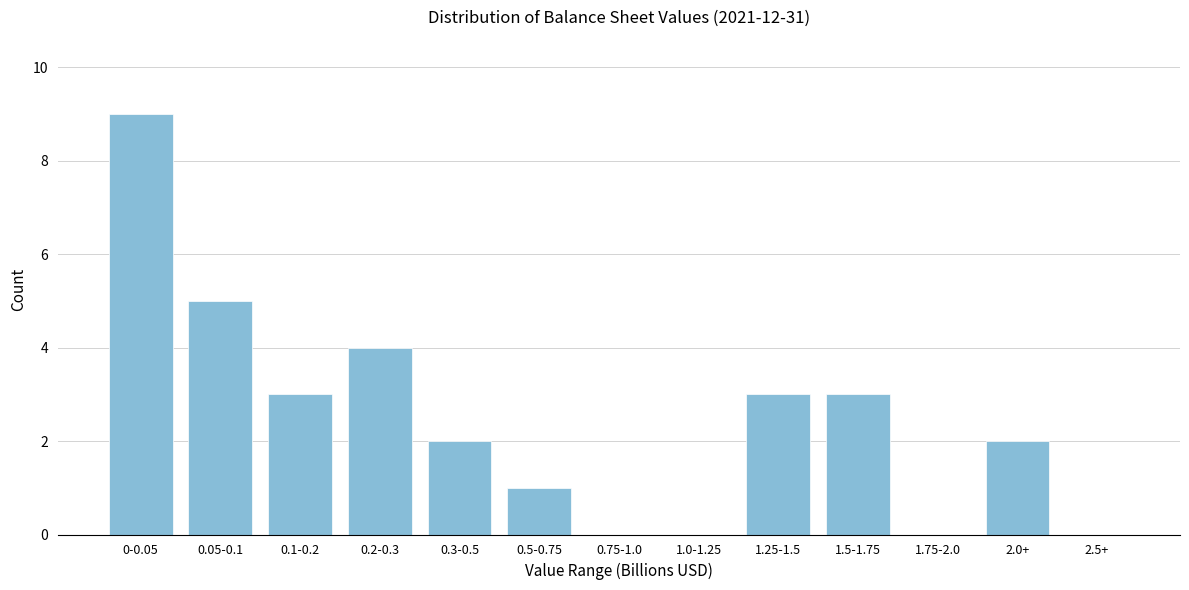

Reading left to right, what are all the values shown in this chart?

0-0.05=9	0.05-0.1=5	0.1-0.2=3	0.2-0.3=4	0.3-0.5=2	0.5-0.75=1	0.75-1.0=0	1.0-1.25=0	1.25-1.5=3	1.5-1.75=3	1.75-2.0=0	2.0+=2	2.5+=0